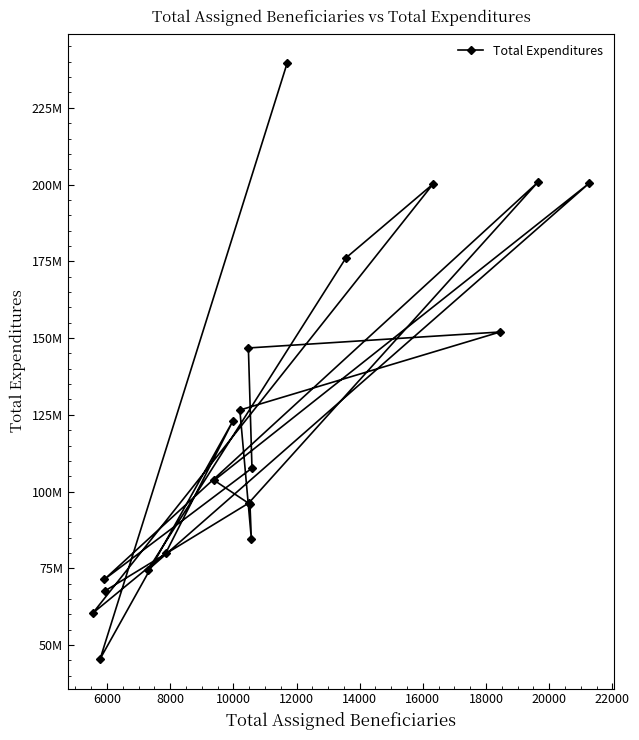

How many categories are shown in the chart?

20